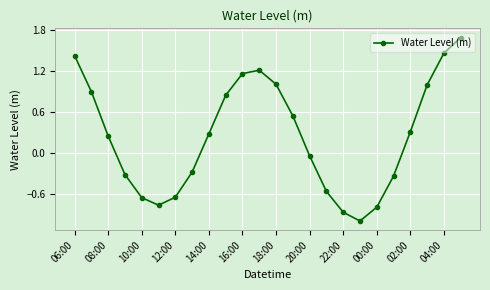

How many points are higher than both their immediate neighbors (excluding endpoints)?

1